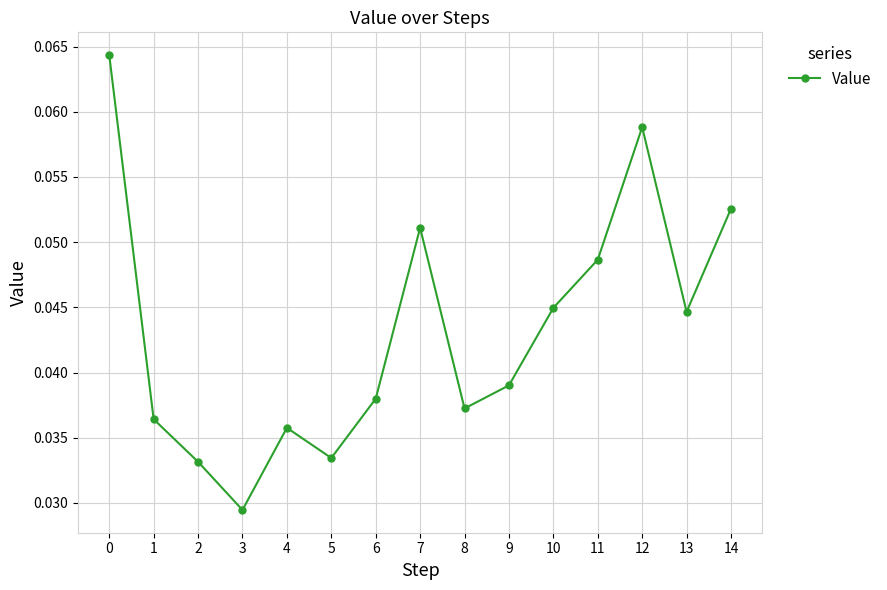

True or false: the data has more than 0 interior local peaks.

True